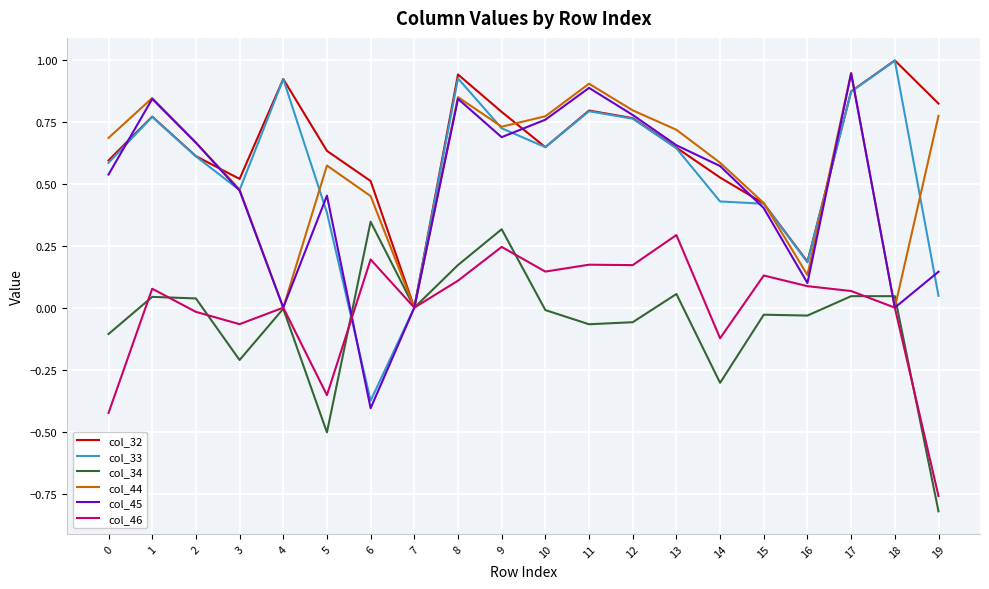

Which series has the largest total across all categories?

col_32